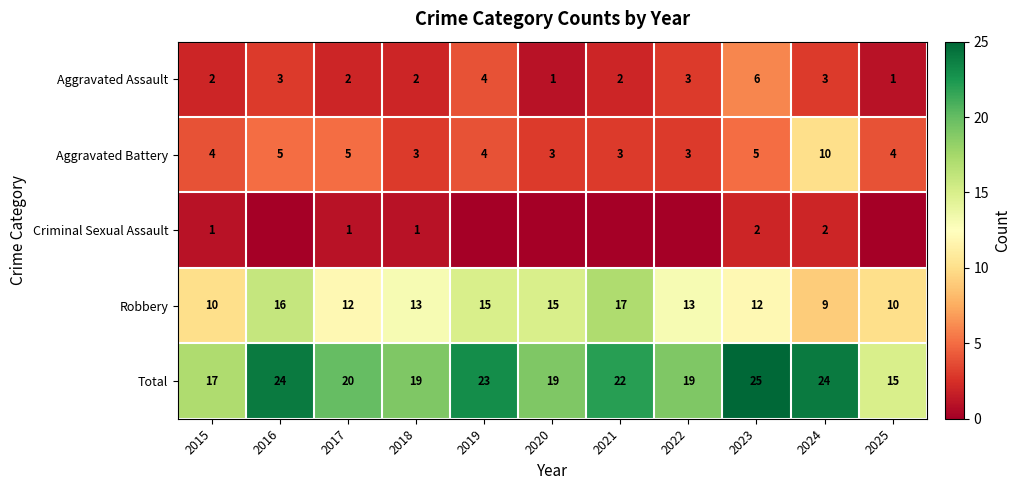

Between 2022 and 2021, which is larger?

2022